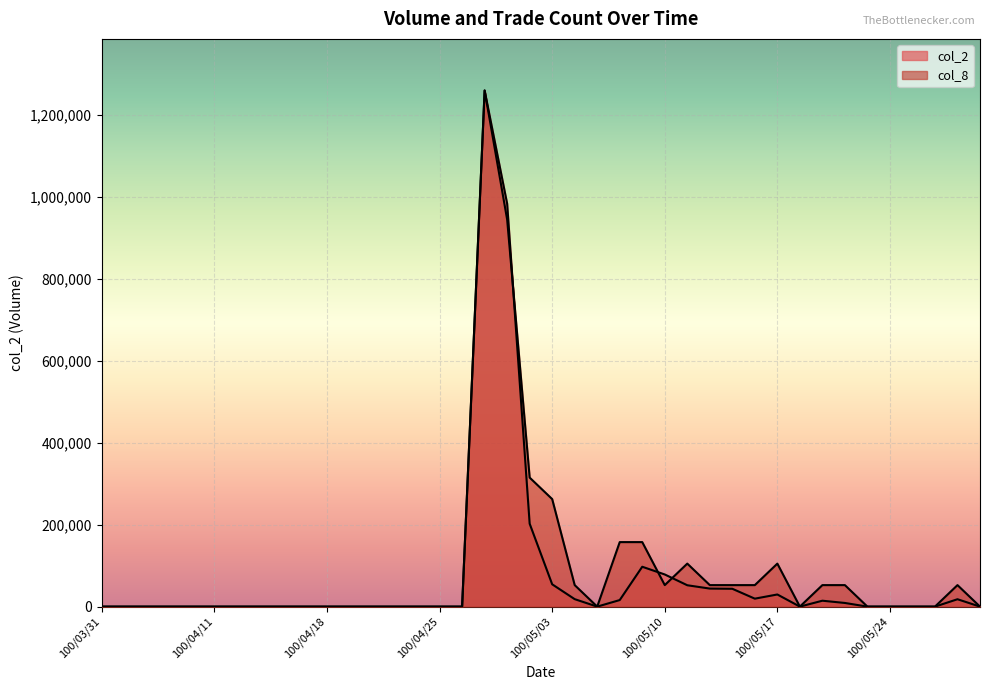

What is the label of the 4th point from the right?

100/05/25